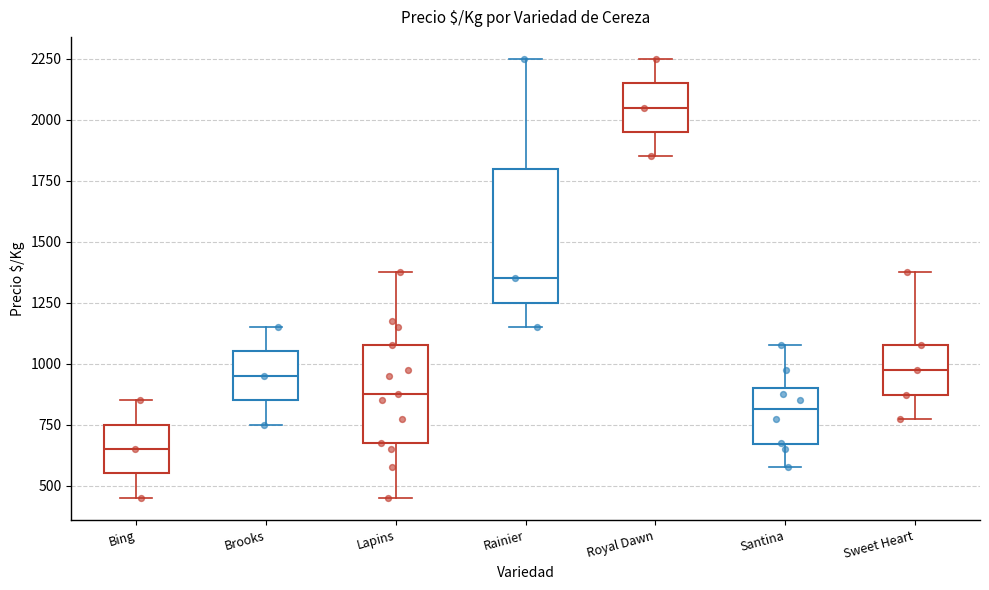

Comparing the boxes themselves (not the whiskers), which one is the tallest?

Rainier